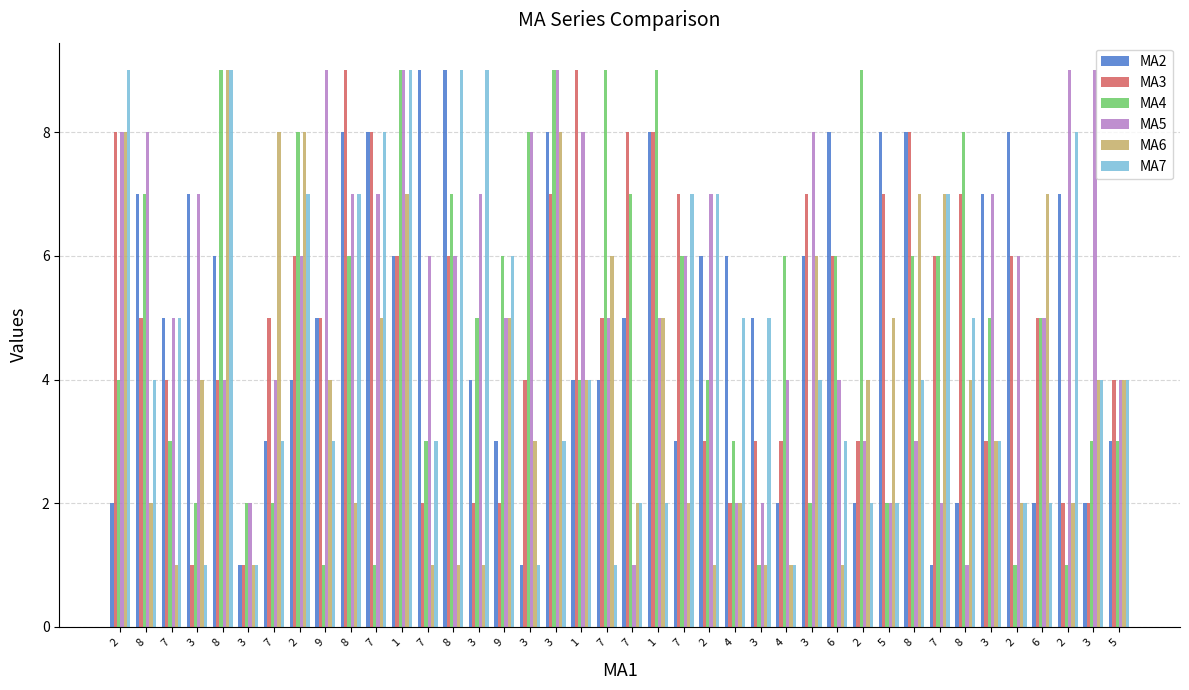

What are all the series names shown in the legend?

MA2, MA3, MA4, MA5, MA6, MA7